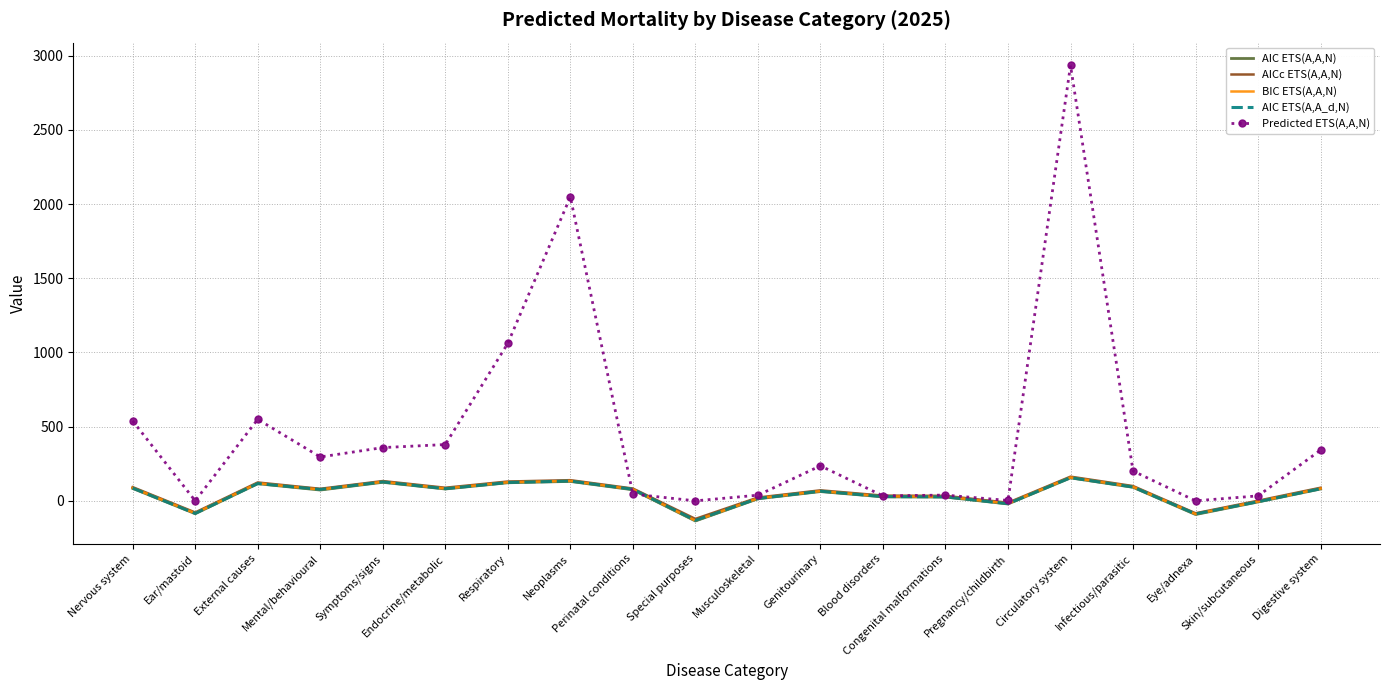

Which series has the widest spread of values?

Predicted ETS(A,A,N)